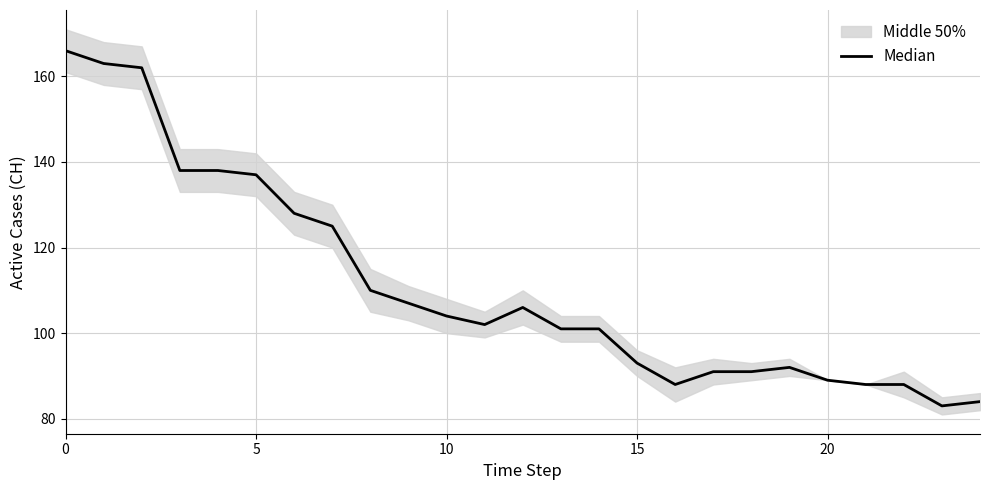

Is it true that the value at 12 is 57?

False